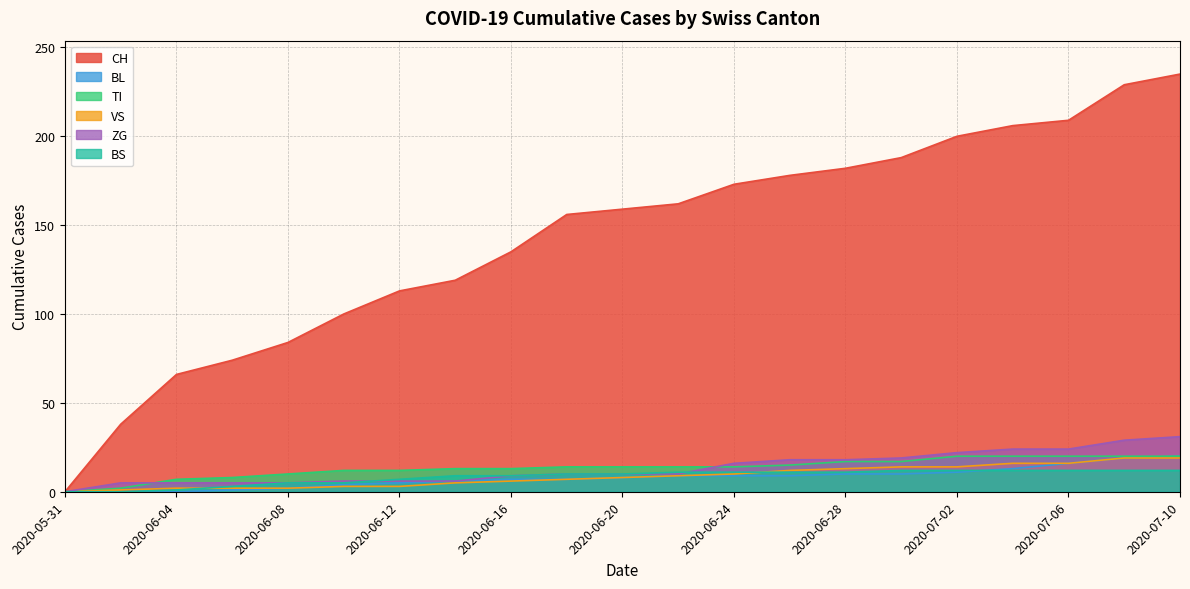

What is the label of the 15th point from the left?

2020-06-28